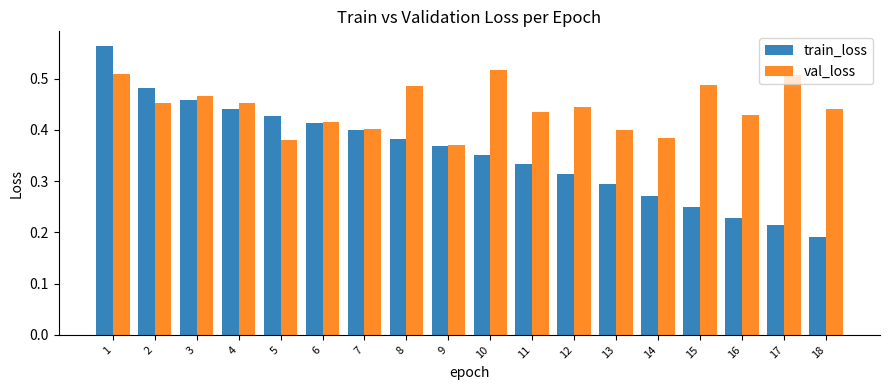

What is the total value across all series at 9?

0.7